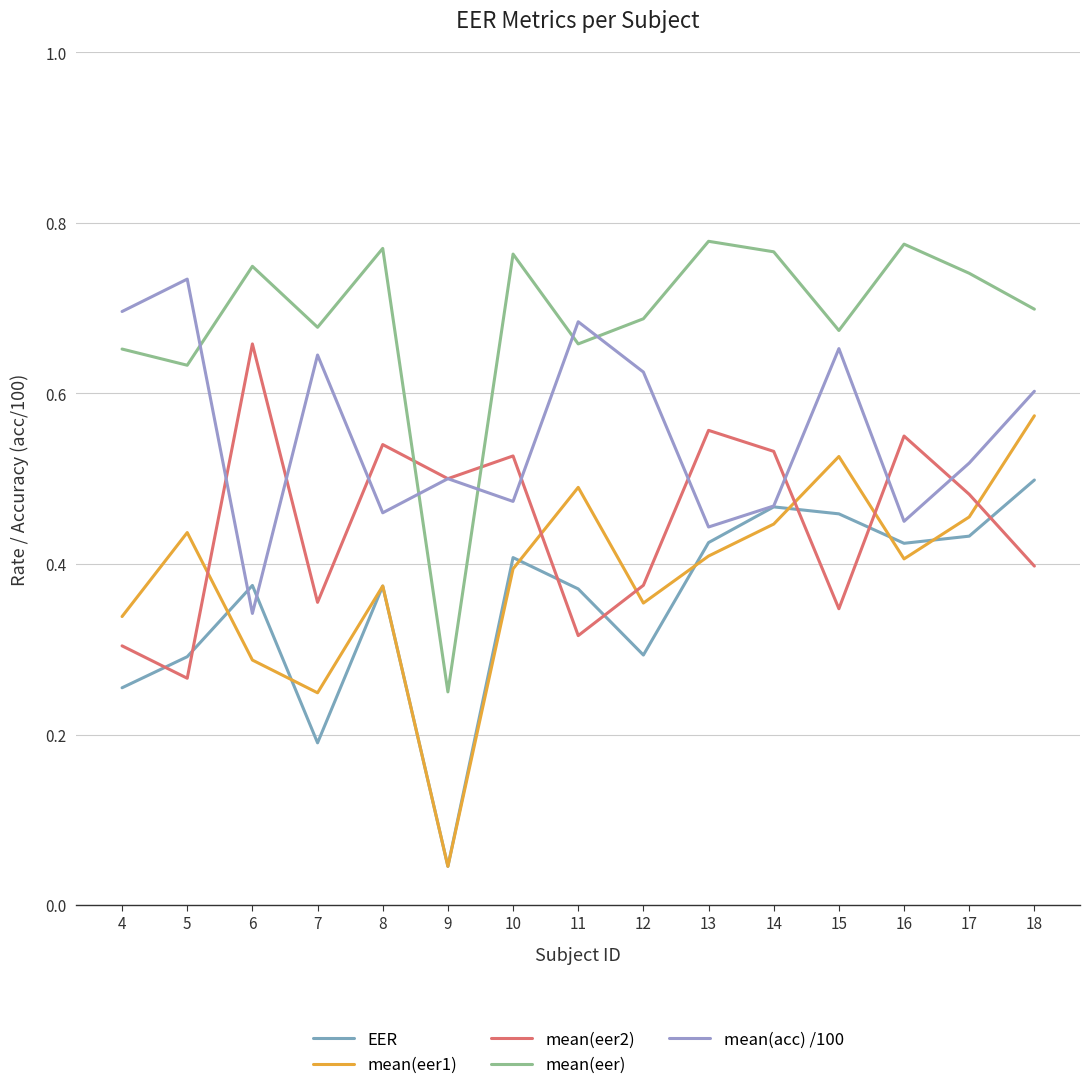

Which series changed the most between 8 and 17?

mean(eer1)